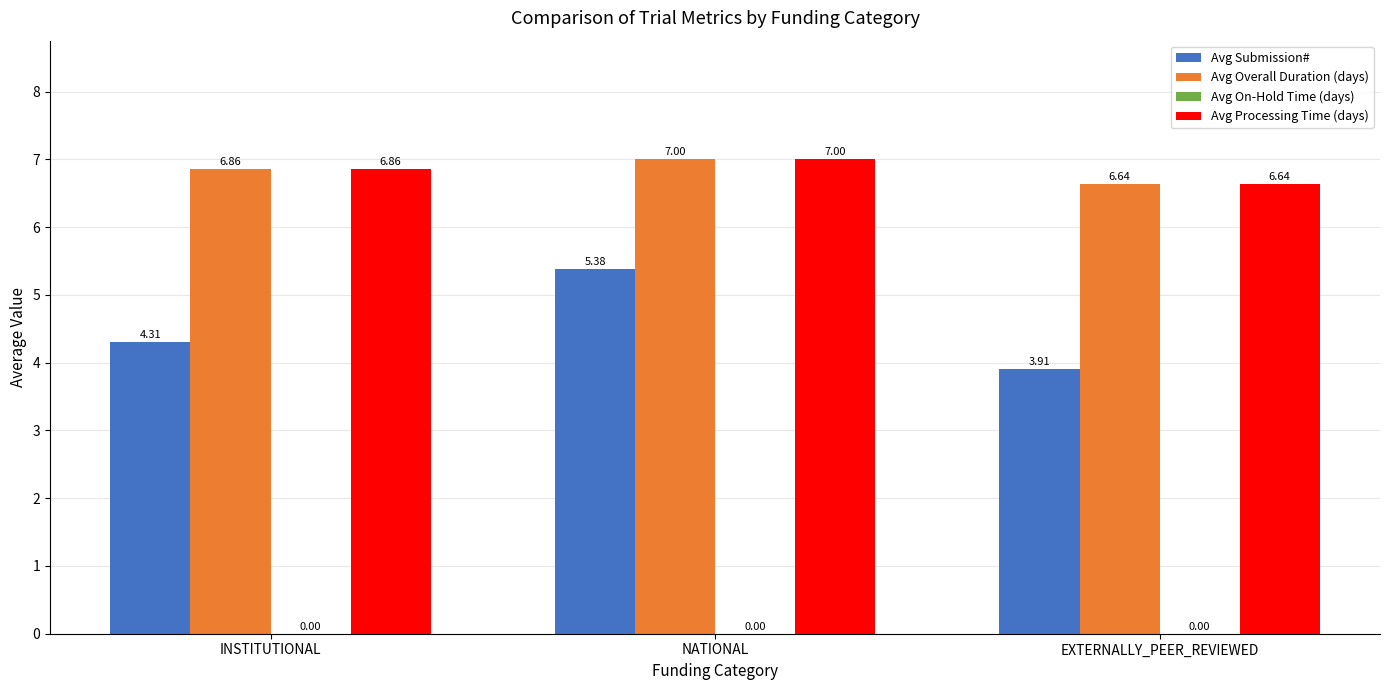

What is the spread (max minus min) of values at NATIONAL?

1.6